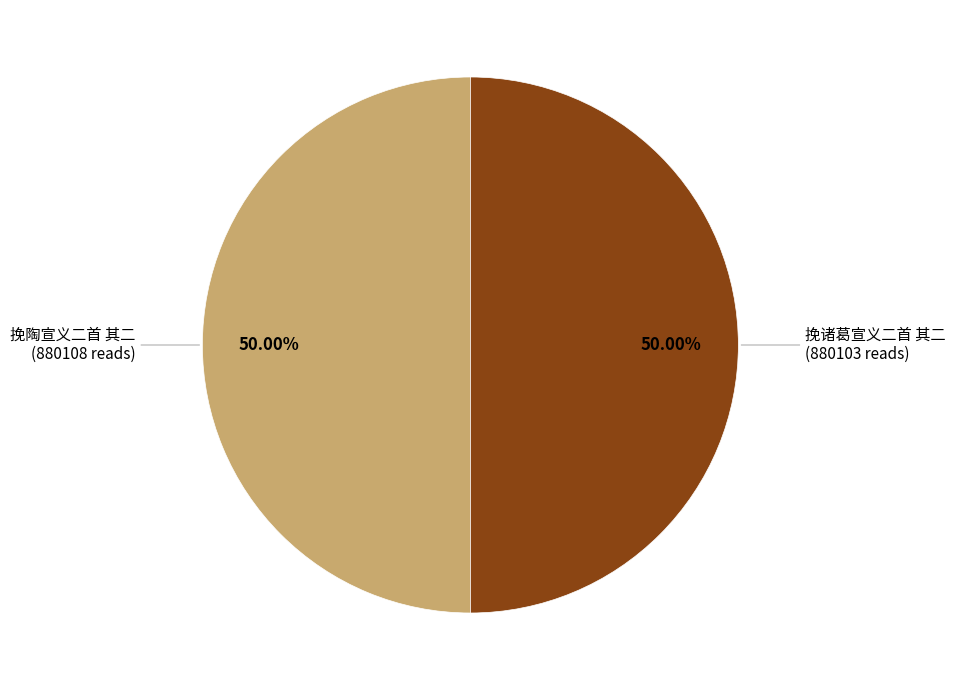

Do 挽陶宣义二首 其二 and 挽诸葛宣义二首 其二 together represent more than half of the pie?

Yes